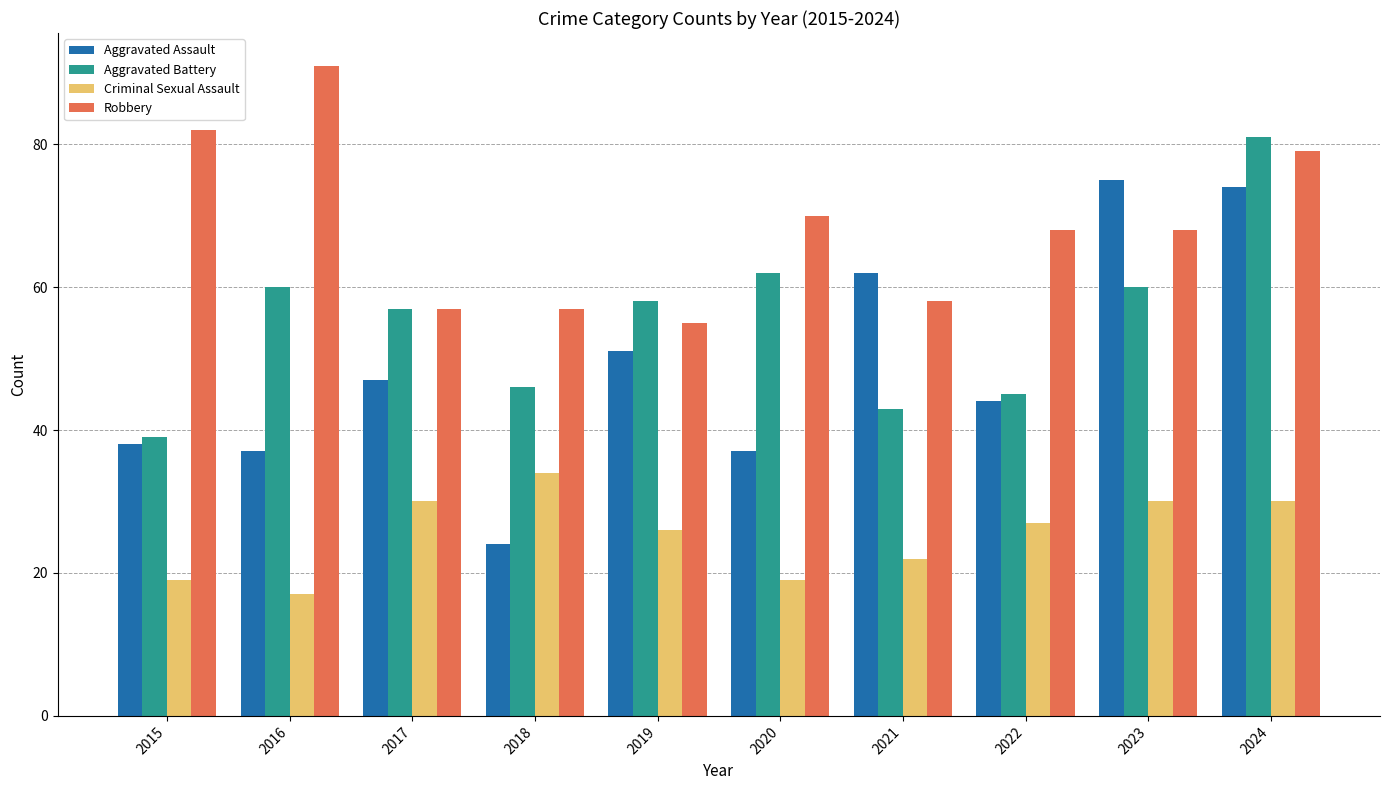

Is it true that Aggravated Battery equals 26 at 2015?

False